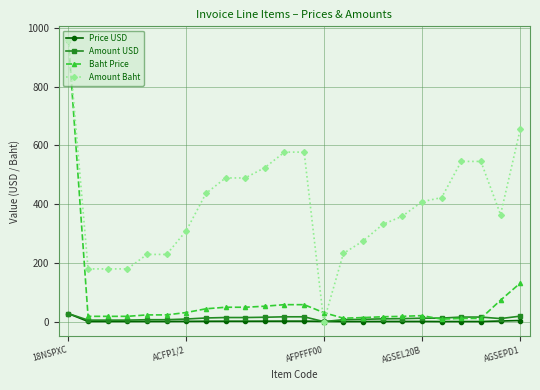

What is the greatest value displayed?

957.8